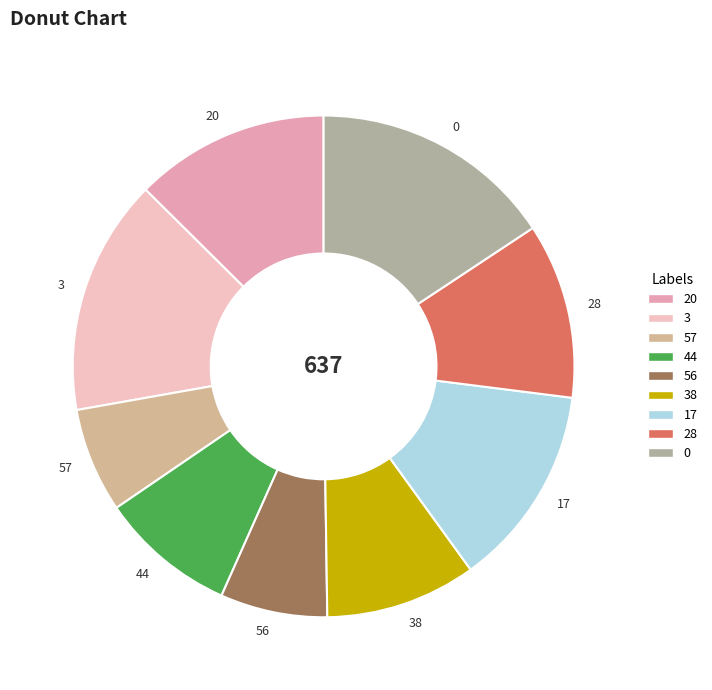

Is there any slice that represents more than half of the pie?

No